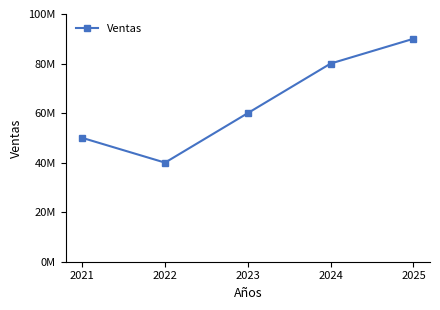

What is the ratio of the value at 2021 to the value at 2025?

0.6